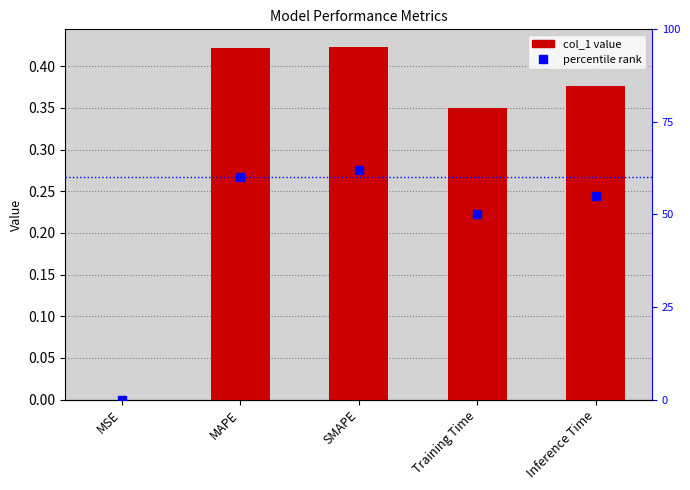

Reading left to right, extract all data points from this chart.

col_1: 0.0	0.4	0.4	0.3	0.4
percentile rank: 0.0	60.0	62.0	50.0	55.0